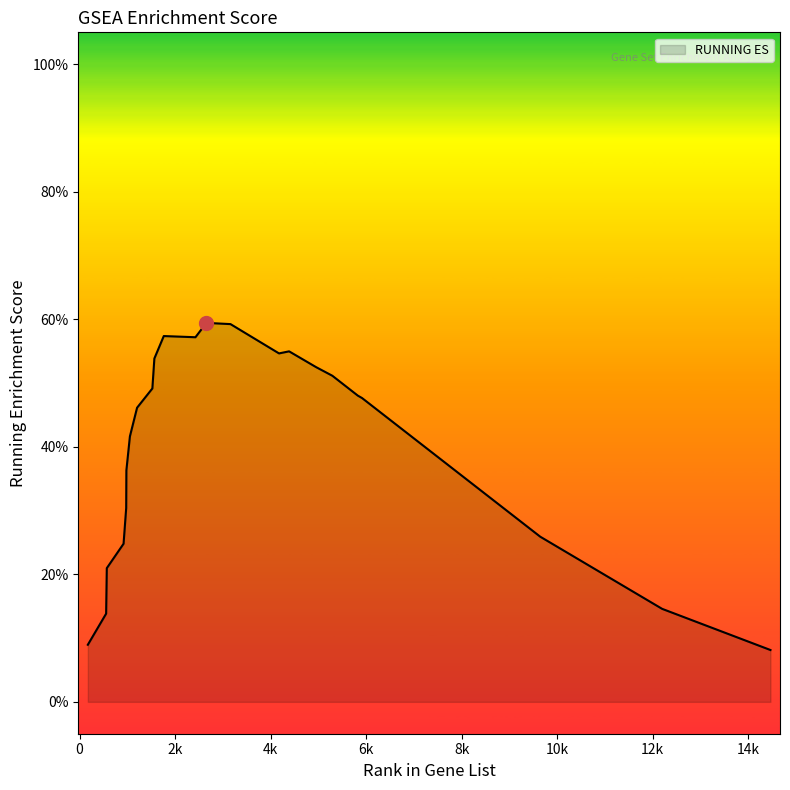

Reading left to right, list all the values displayed in this chart.

173=0.1	556=0.1	570=0.2	921=0.2	976=0.3	980=0.4	1054=0.4	1204=0.5	1524=0.5	1566=0.5	1763=0.6	2426=0.6	2655=0.6	3160=0.6	4176=0.5	4387=0.5	4953=0.5	5293=0.5	5826=0.5	5914=0.5	9645=0.3	12197=0.1	14465=0.1